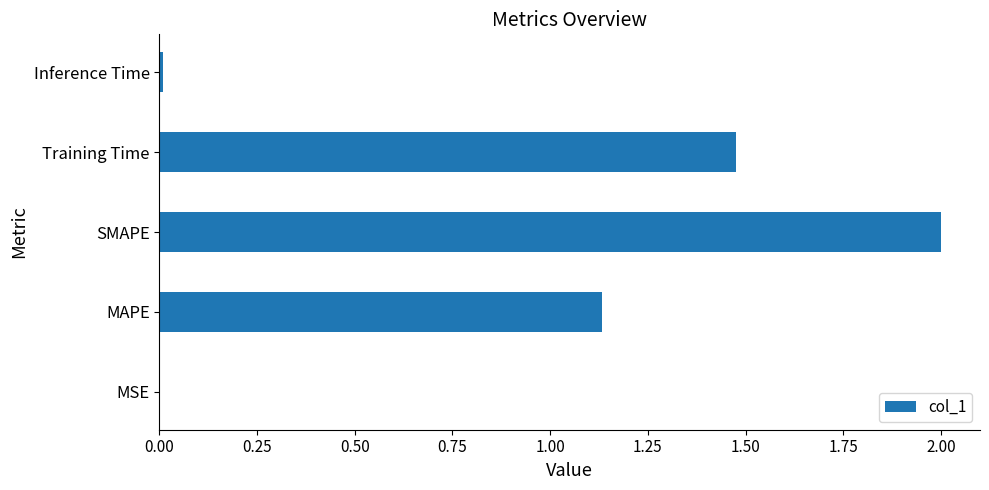

Where is the data nearest to the value 1?

MAPE